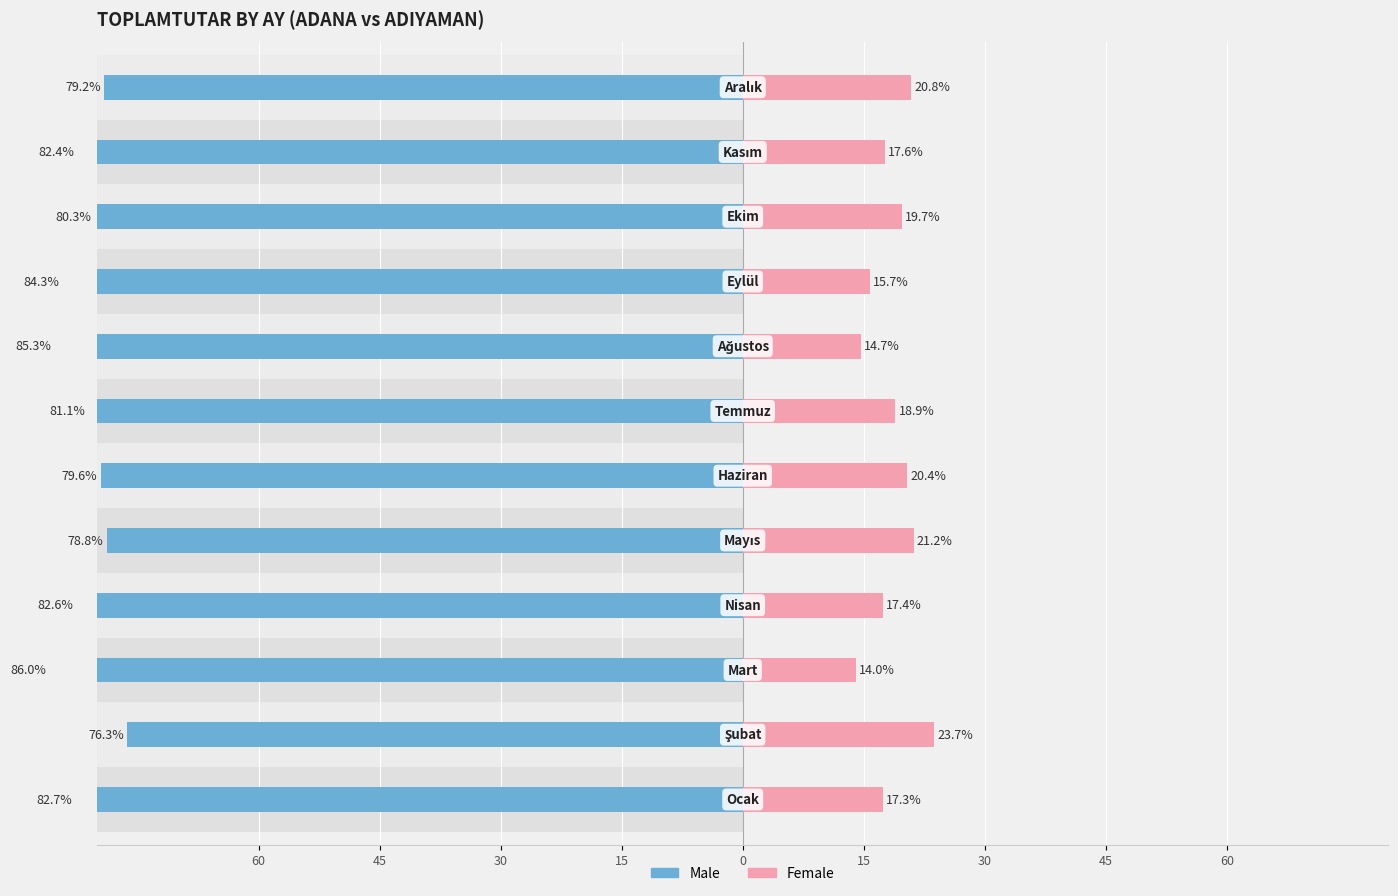

What is the sum of all Female values?

221.6